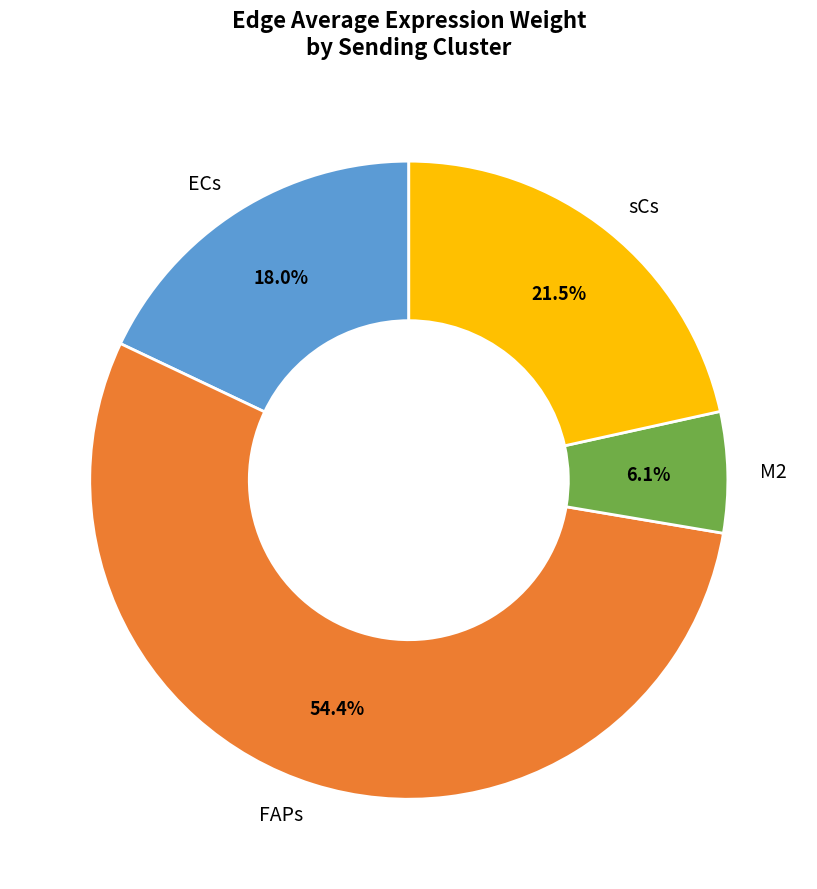

Which has a higher value, ECs or FAPs?

FAPs